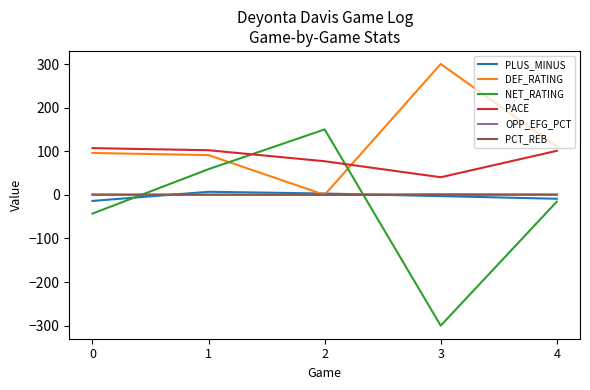

Is the value of NET_RATING at 3 greater than the value of PCT_REB at 4?

No